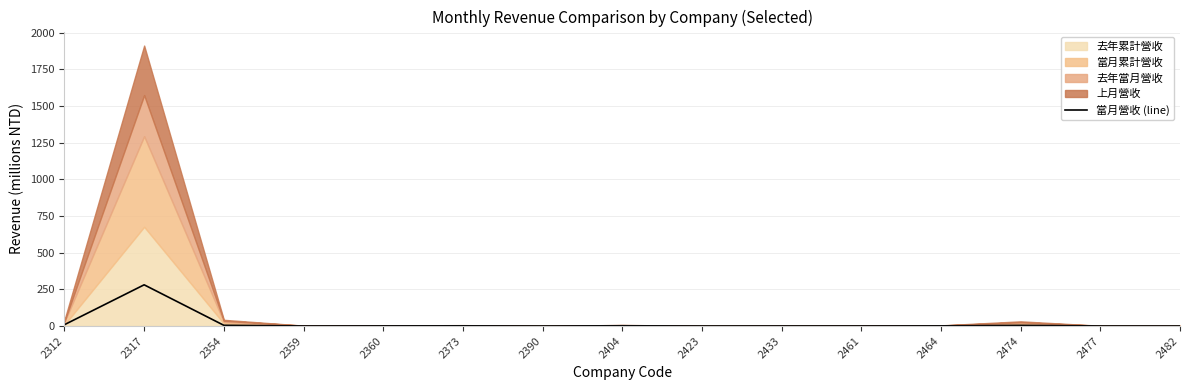

List the labels in order of value, smallest first.

2482, 2390, 2477, 2423, 2359, 2433, 2461, 2360, 2464, 2373, 2404, 2474, 2354, 2312, 2317